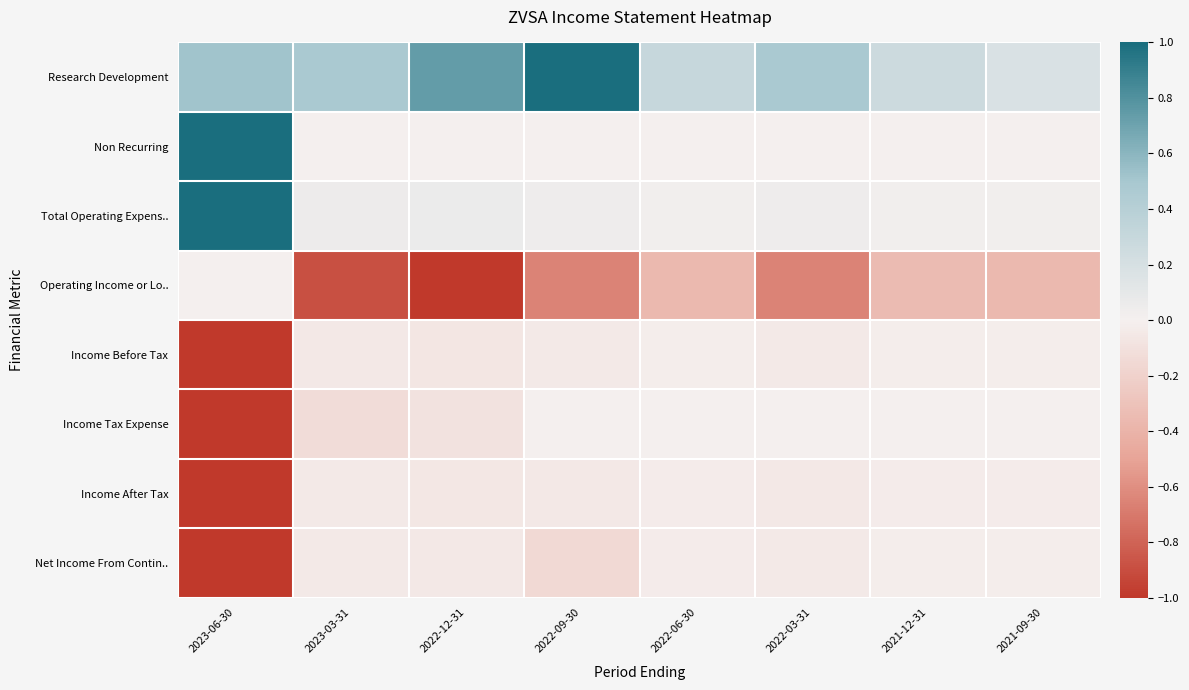

List the series in order of their peak value, lowest first.

Income After Tax, Income Before Tax, Net Income From Contin.., Operating Income or Lo.., Income Tax Expense, Research Development, Non Recurring, Total Operating Expens..